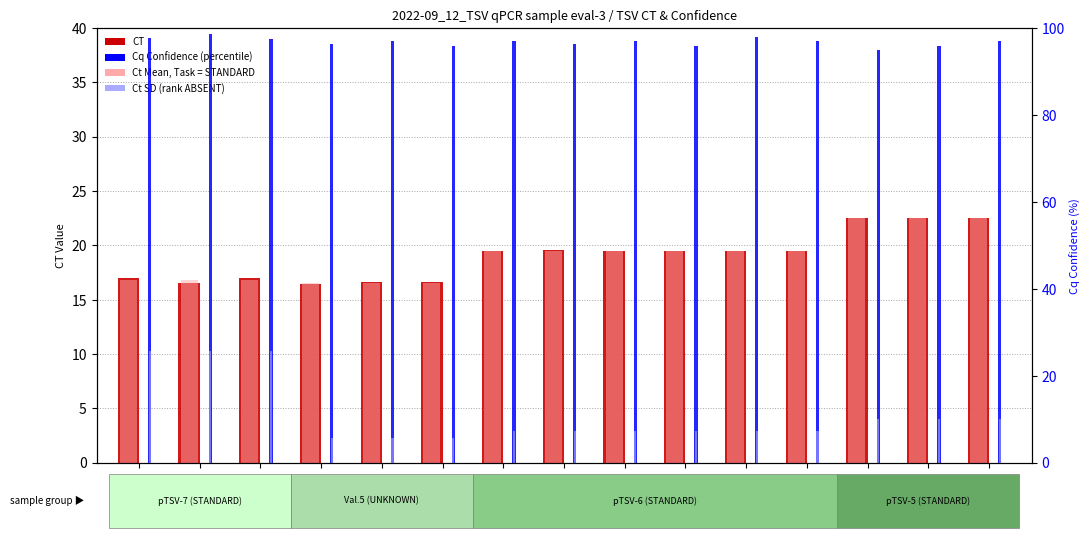

Reading right to left, what are all the values shown in this chart?

CT: 22.5	22.5	22.5	19.5	19.5	19.5	19.5	19.5	19.5	16.6	16.6	16.5	17.0	16.5	17.0
Ct Mean (ABSENT-style): 22.5	22.5	22.5	19.5	19.5	19.5	19.5	19.5	19.5	16.6	16.6	16.6	16.8	16.8	16.8
Cq Conf (percentile): 97.0	96.0	95.0	97.0	98.0	96.0	97.0	96.3	97.1	95.9	97.1	96.4	97.4	98.7	97.6
Ct SD (rank ABSENT): 10.0	10.0	10.0	7.4	7.4	7.4	7.4	7.4	7.4	5.7	5.7	5.7	25.6	25.6	25.6